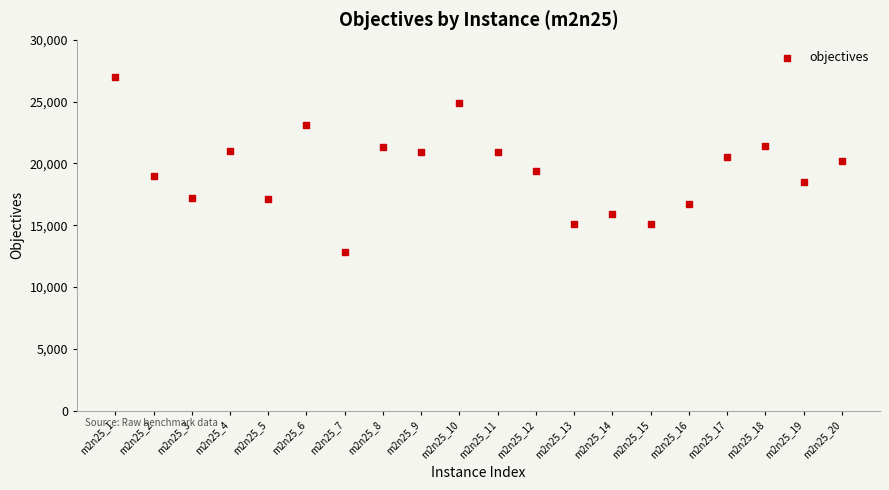

What is the range of Y values (max minus min)?

14143